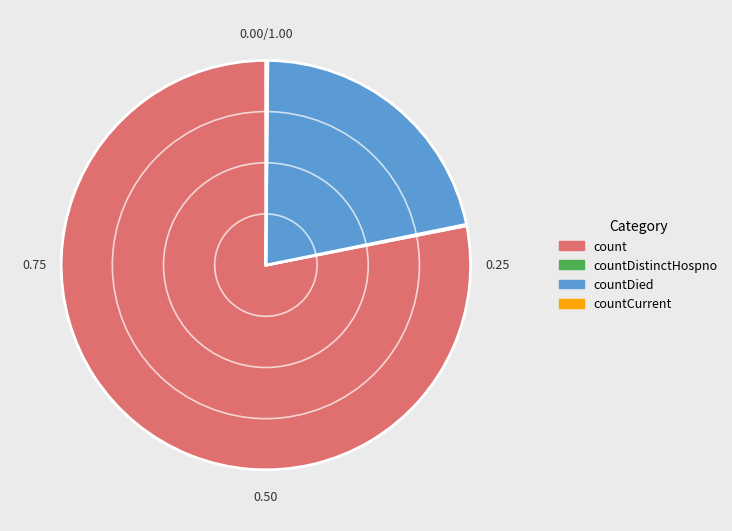

Is there a majority slice in this chart?

Yes